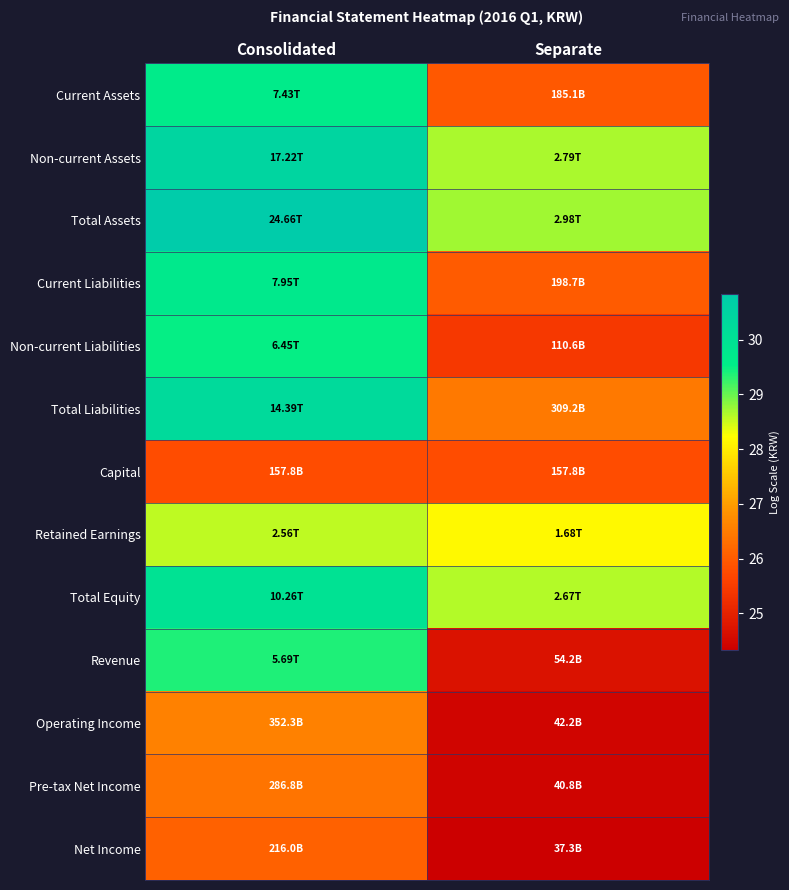

How many series are shown in this chart?

13